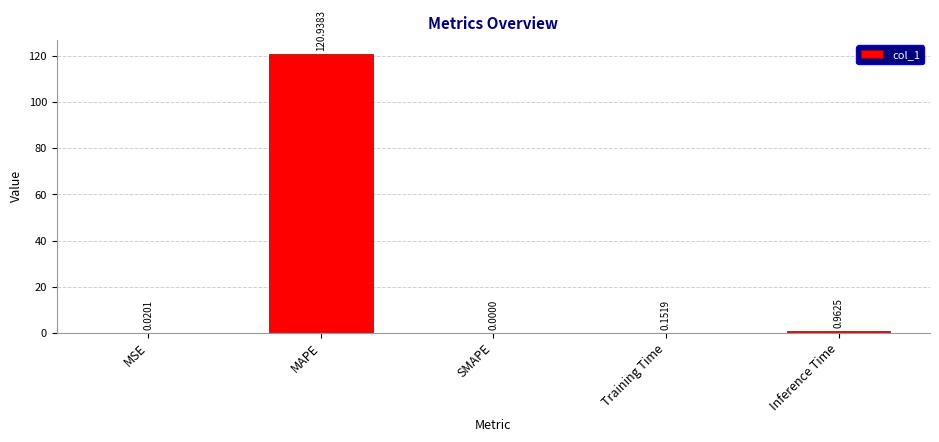

At which category does the chart reach its peak across all series?

MAPE